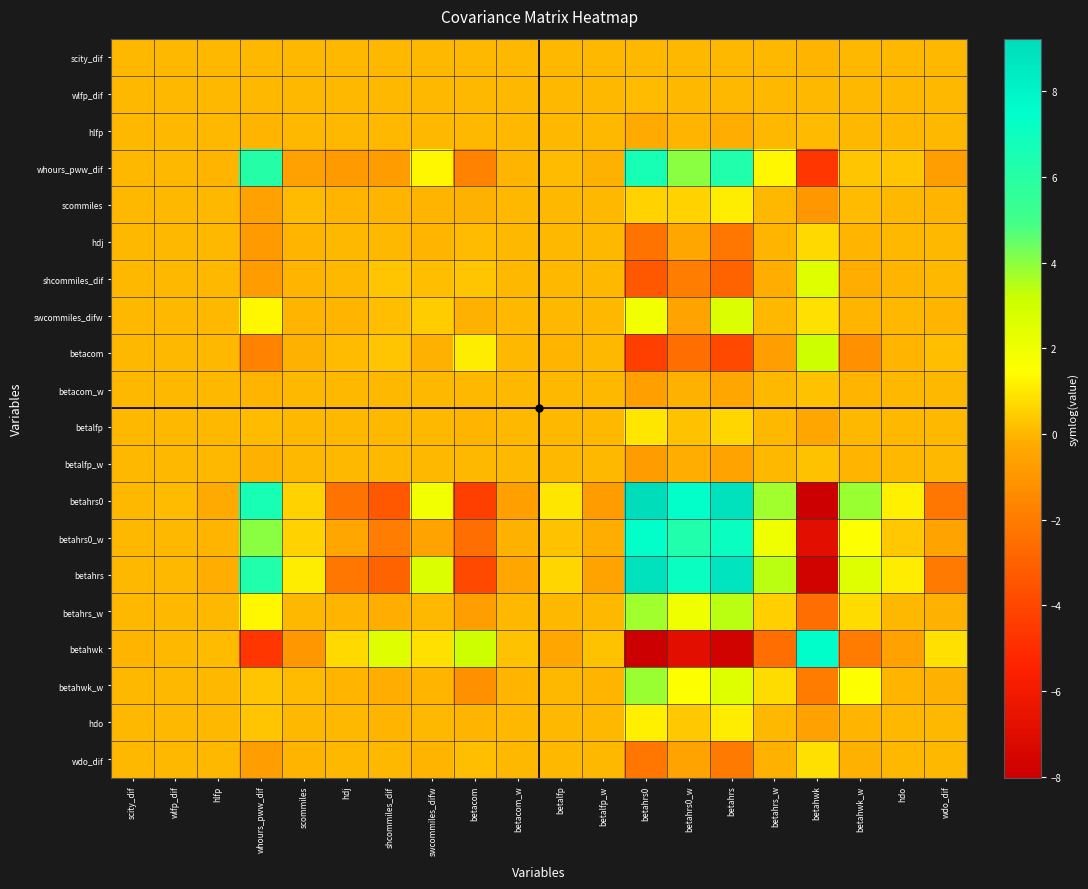

What is the smallest value displayed?

-8.0